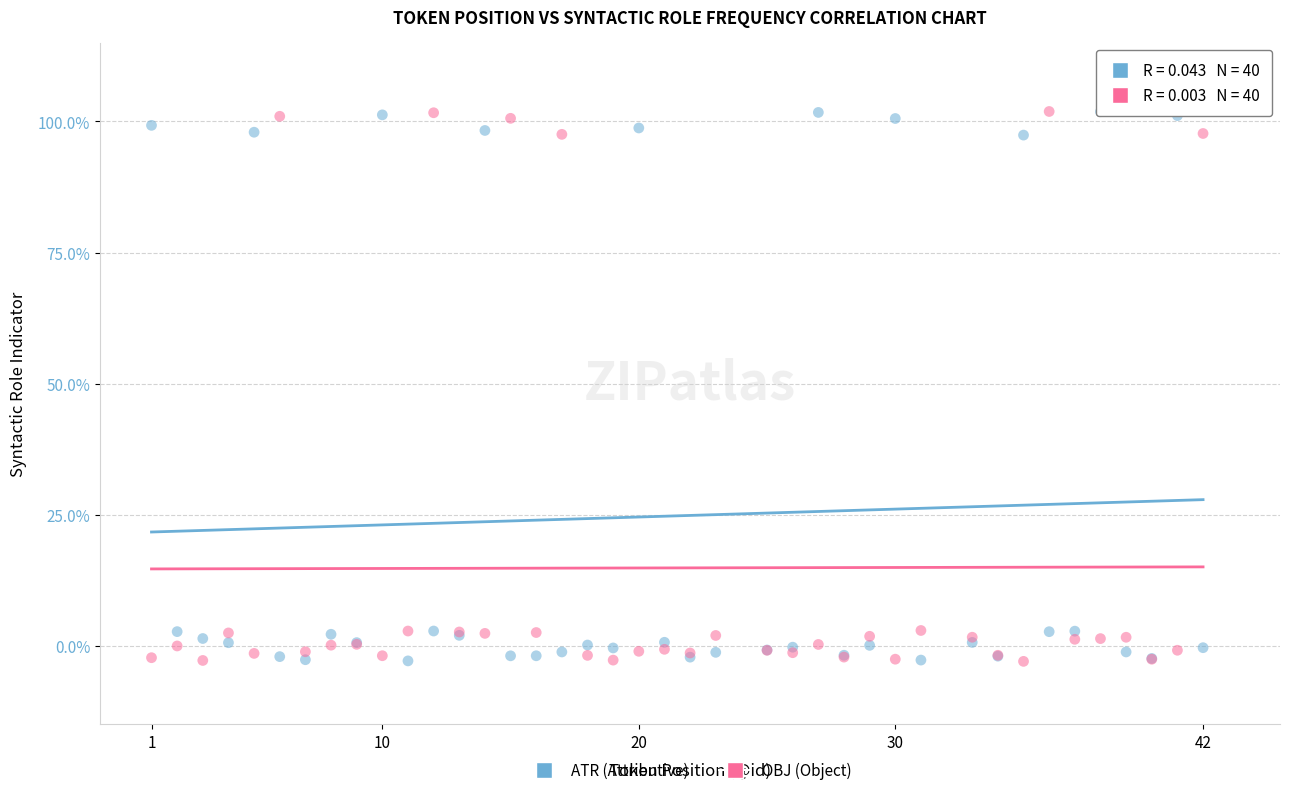

What is the X range (max minus min) for the scatter plot?

41.0